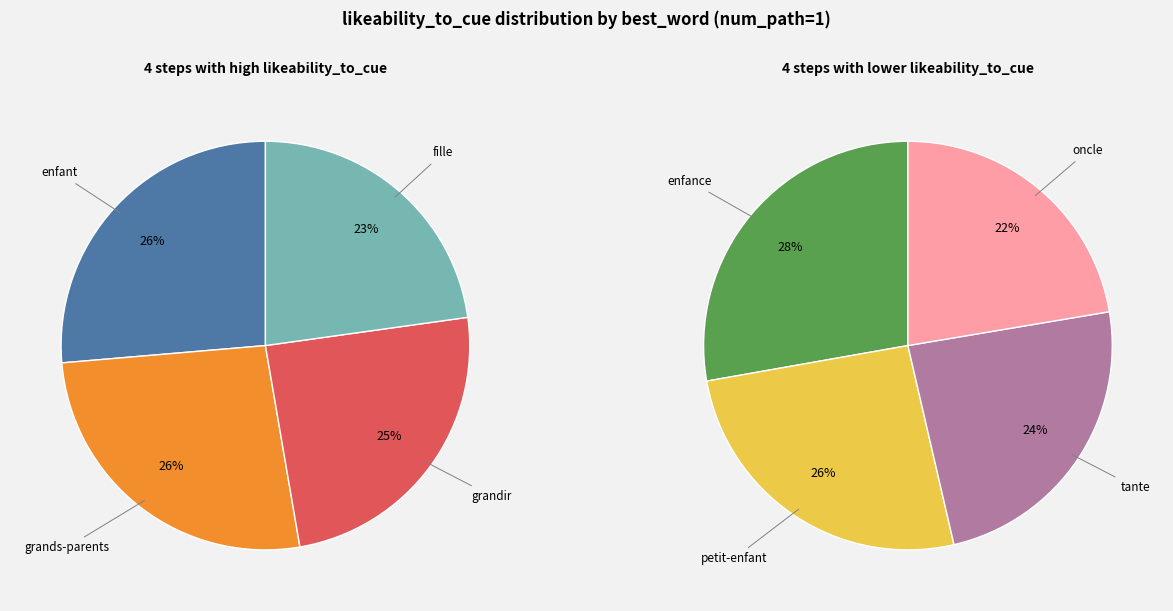

Count the number of slices in the pie.

8